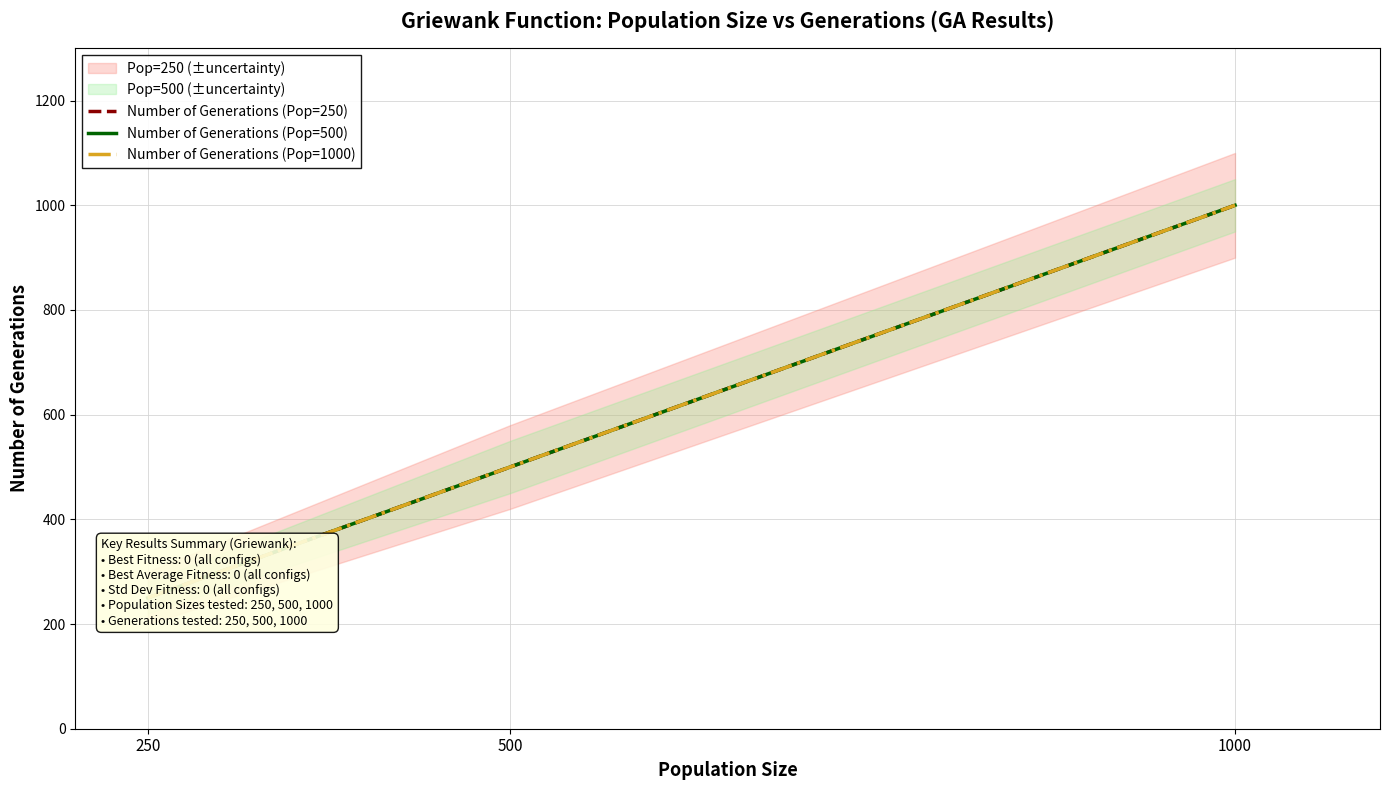

Reading left to right, what are all the values shown in this chart?

Number of Generations (Pop=250): 250	500	1000
Number of Generations (Pop=500): 250	500	1000
Number of Generations (Pop=1000): 250	500	1000